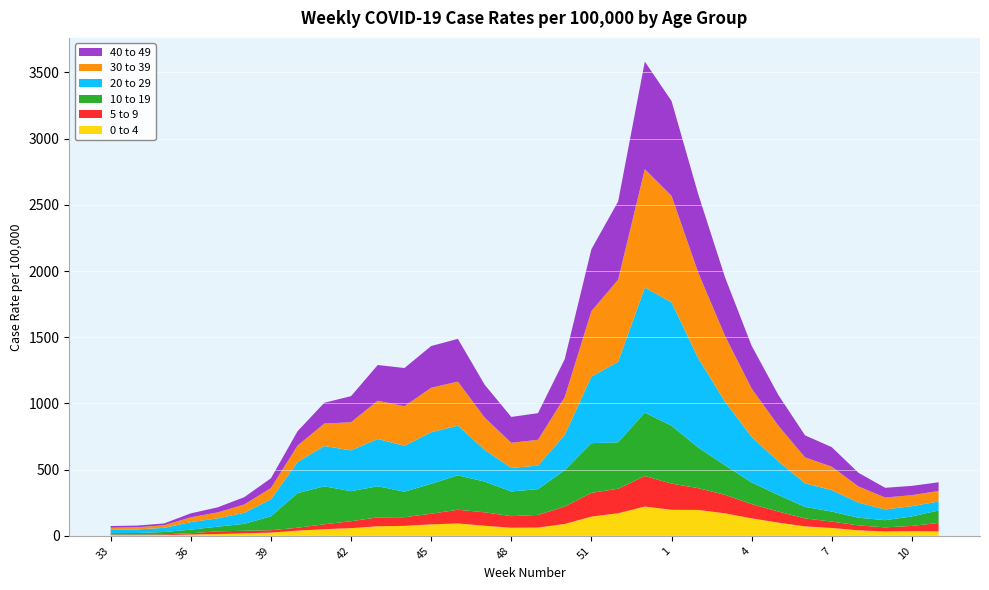

Reading left to right, transcribe all the data shown in this chart.

0 to 4: 33=5.2	34=5.4	35=5.9	36=9.8	37=13.3	38=18.8	39=24.2	40=39.2	41=50.0	42=57.9	43=72.3	44=75.2	45=86.4	46=93.5	47=76.0	48=61.0	49=62.4	50=89.8	51=145.2	52=170.9	53=221.2	1=196.6	2=195.5	3=170.0	4=131.9	5=99.8	6=70.9	7=59.2	8=41.6	9=32.6	10=35.4	11=33.3
5 to 9: 33=5.0	34=4.2	35=5.3	36=10.1	37=20.2	38=19.2	39=18.1	40=21.9	41=37.2	42=52.4	43=66.9	44=65.2	45=80.6	46=103.2	47=101.7	48=87.4	49=95.7	50=131.4	51=179.2	52=184.8	53=230.3	1=197.7	2=164.5	3=139.6	4=107.7	5=83.5	6=60.2	7=48.3	8=37.1	9=31.2	10=39.4	11=63.5
10 to 19: 33=10.2	34=11.7	35=17.6	36=26.7	37=35.5	38=52.4	39=105.4	40=261.9	41=286.5	42=226.7	43=235.1	44=192.9	45=225.8	46=260.2	47=232.0	48=186.6	49=194.5	50=274.7	51=375.3	52=350.7	53=478.8	1=437.4	2=306.8	3=223.3	4=163.5	5=124.9	6=87.0	7=75.7	8=57.9	9=54.3	10=71.7	11=94.1
20 to 29: 33=23.5	34=27.1	35=31.5	36=56.8	37=62.6	38=83.1	39=128.3	40=234.5	41=304.2	42=308.3	43=357.0	44=346.9	45=389.8	46=375.2	47=239.9	48=177.7	49=177.8	50=265.7	51=502.7	52=607.5	53=944.8	1=931.4	2=674.6	3=481.2	4=343.9	5=254.1	6=178.1	7=161.8	8=114.1	9=80.7	10=77.2	11=68.2
30 to 39: 33=17.0	34=16.4	35=19.5	36=36.5	37=44.9	38=62.9	39=84.7	40=124.3	41=169.9	42=212.5	43=288.9	44=298.6	45=335.6	46=332.6	47=244.2	48=189.9	49=194.7	50=285.3	51=494.8	52=620.1	53=894.2	1=805.0	2=646.6	3=497.5	4=365.5	5=269.5	6=196.0	7=177.1	8=122.2	9=90.2	10=83.5	11=79.5
40 to 49: 33=13.1	34=12.6	35=13.8	36=29.7	37=38.3	38=55.1	39=73.8	40=108.9	41=157.0	42=197.1	43=269.9	44=288.6	45=315.2	46=322.9	47=248.4	48=195.3	49=201.4	50=287.2	51=467.7	52=590.8	53=812.3	1=716.0	2=592.1	3=442.6	4=322.9	5=231.8	6=166.3	7=147.7	8=103.1	9=73.6	10=70.2	11=66.0